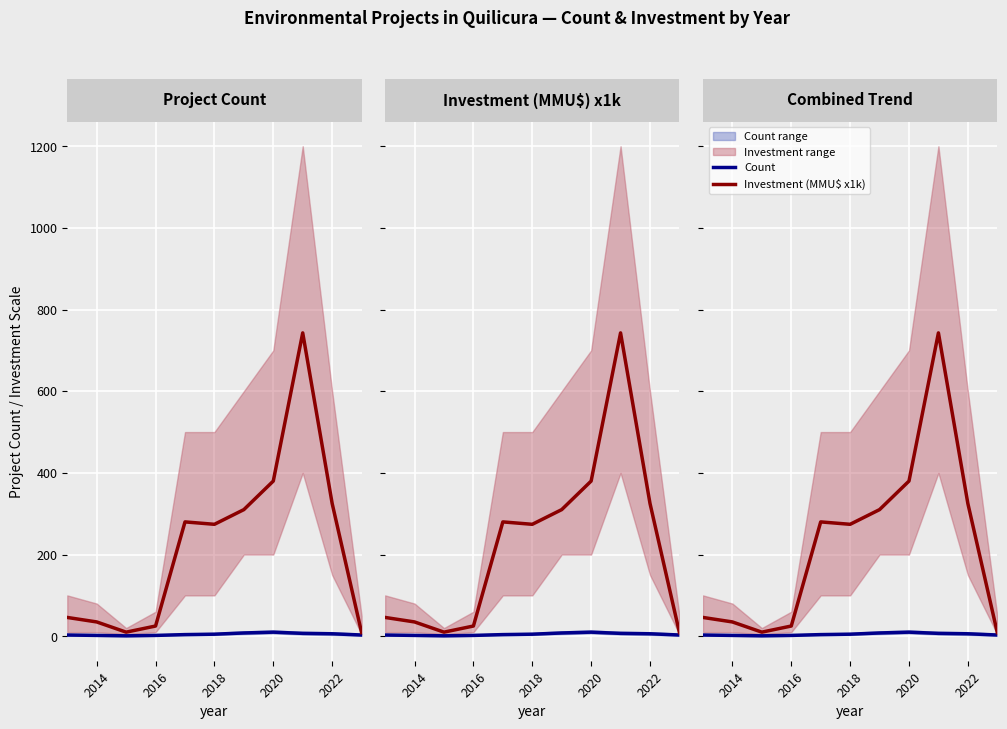

How many lines are shown in the chart?

2